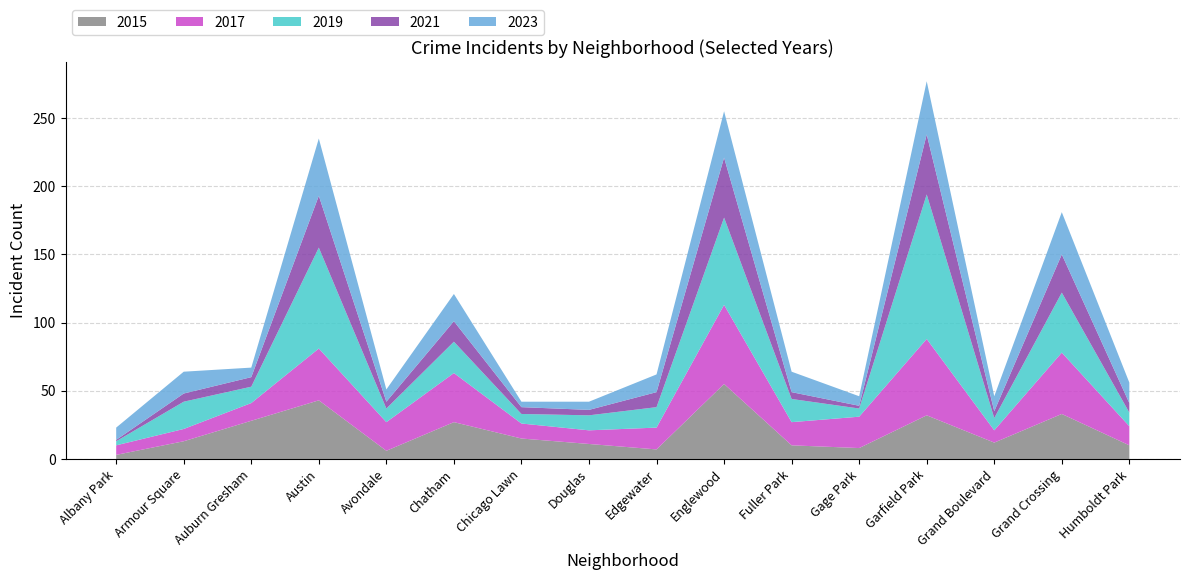

Reading left to right, extract all data points from this chart.

2015: 3	13	28	43	6	27	15	11	7	55	10	8	32	12	33	10
2017: 7	9	13	38	21	36	11	10	16	58	17	23	56	9	45	14
2019: 3	20	12	74	10	23	7	11	15	64	17	6	106	9	44	10
2021: 1	6	7	38	5	15	5	4	11	44	5	2	44	5	28	7
2023: 9	16	7	42	9	20	4	6	13	34	15	7	39	11	31	15